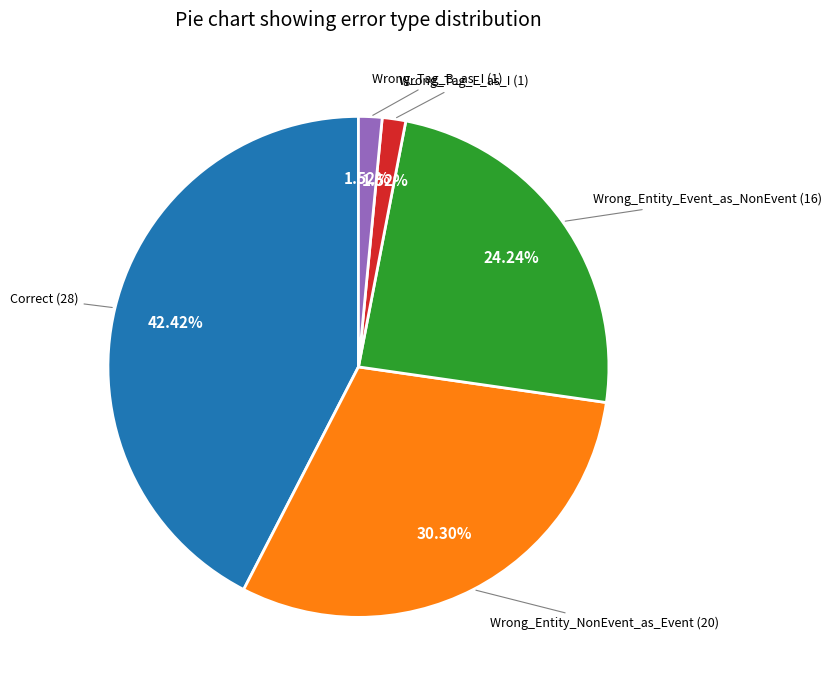

Does Wrong_Tag_E_as_I represent more than half of the total?

No